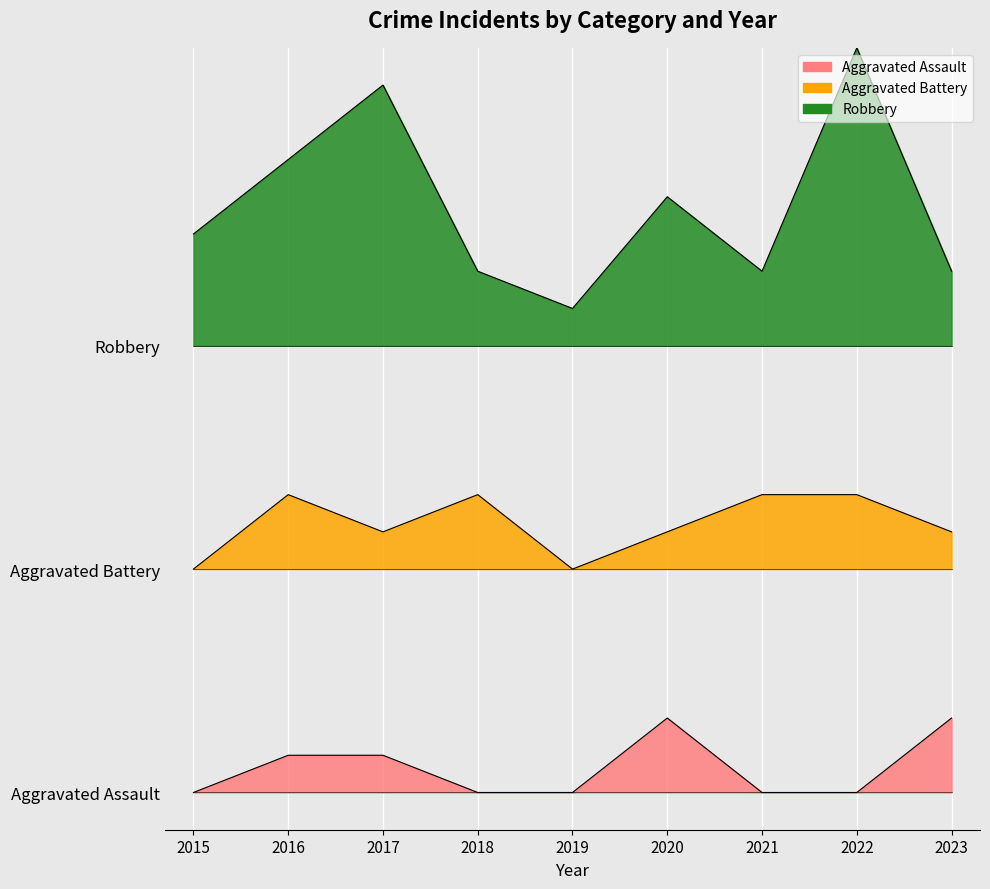

At how many categories does at least one series exceed 9?

9